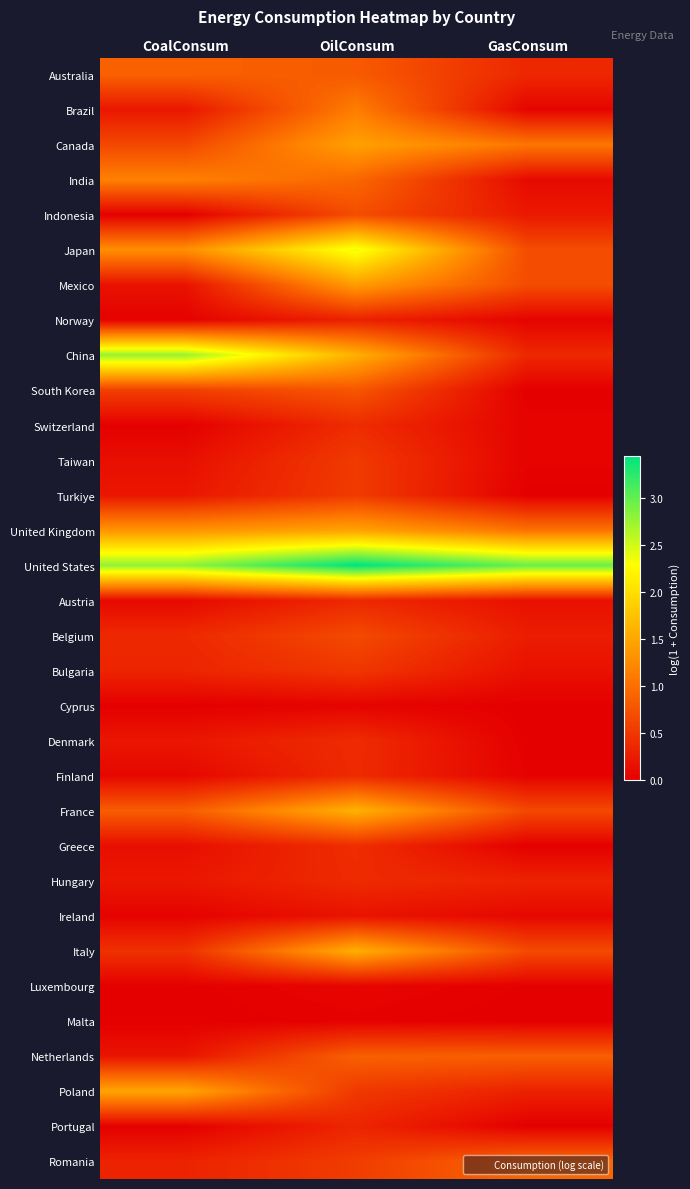

Between OilConsum and CoalConsum, which is larger?

CoalConsum